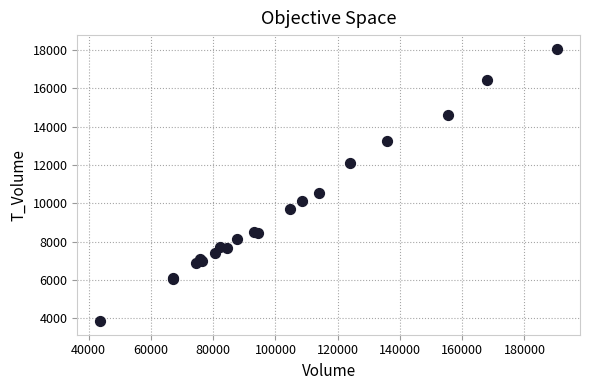

What Y value in the scatter plot is closest to 10955?

10543